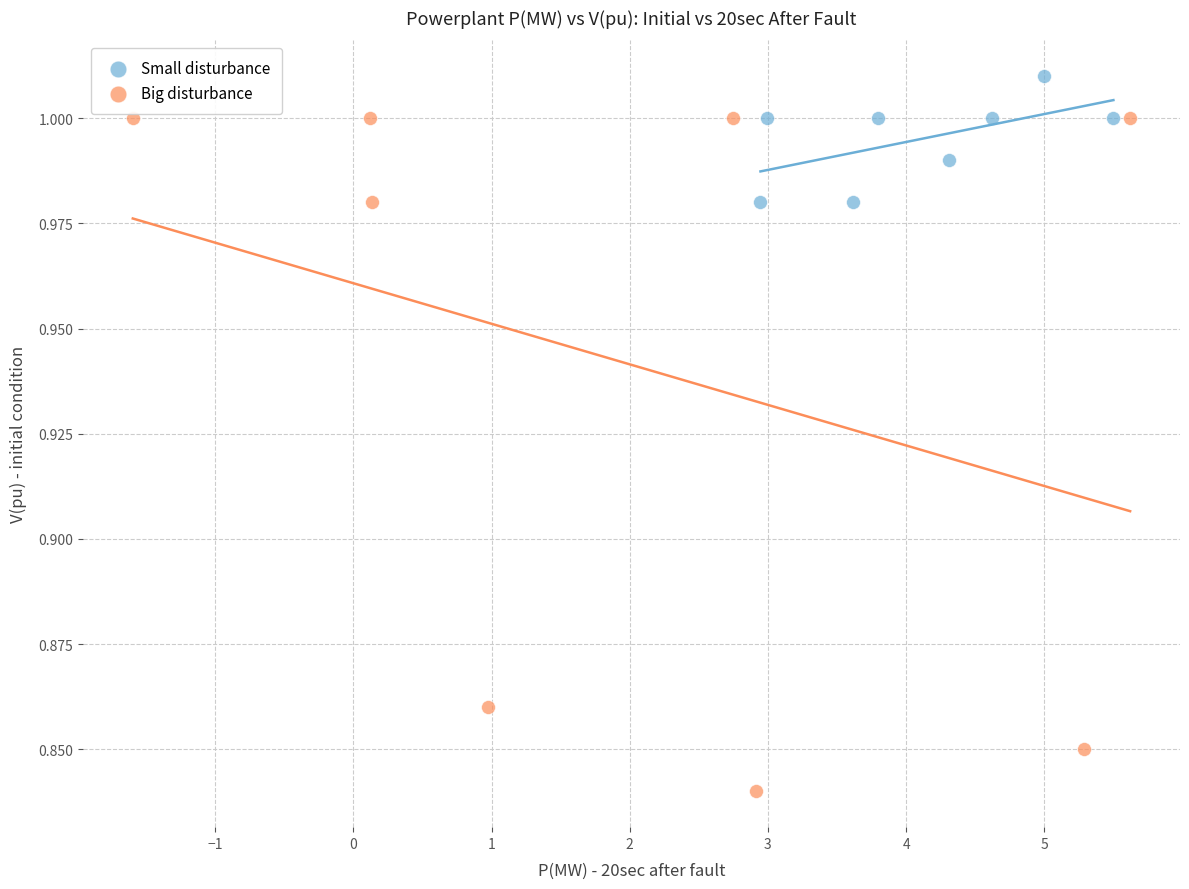

What are all the series names shown in the legend?

Small disturbance, Big disturbance